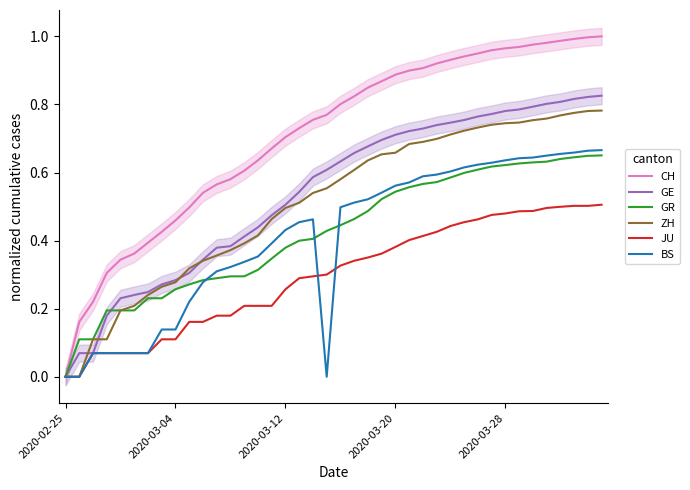

The JU series shows 0.3 at 2020-02-25. True or false?

False